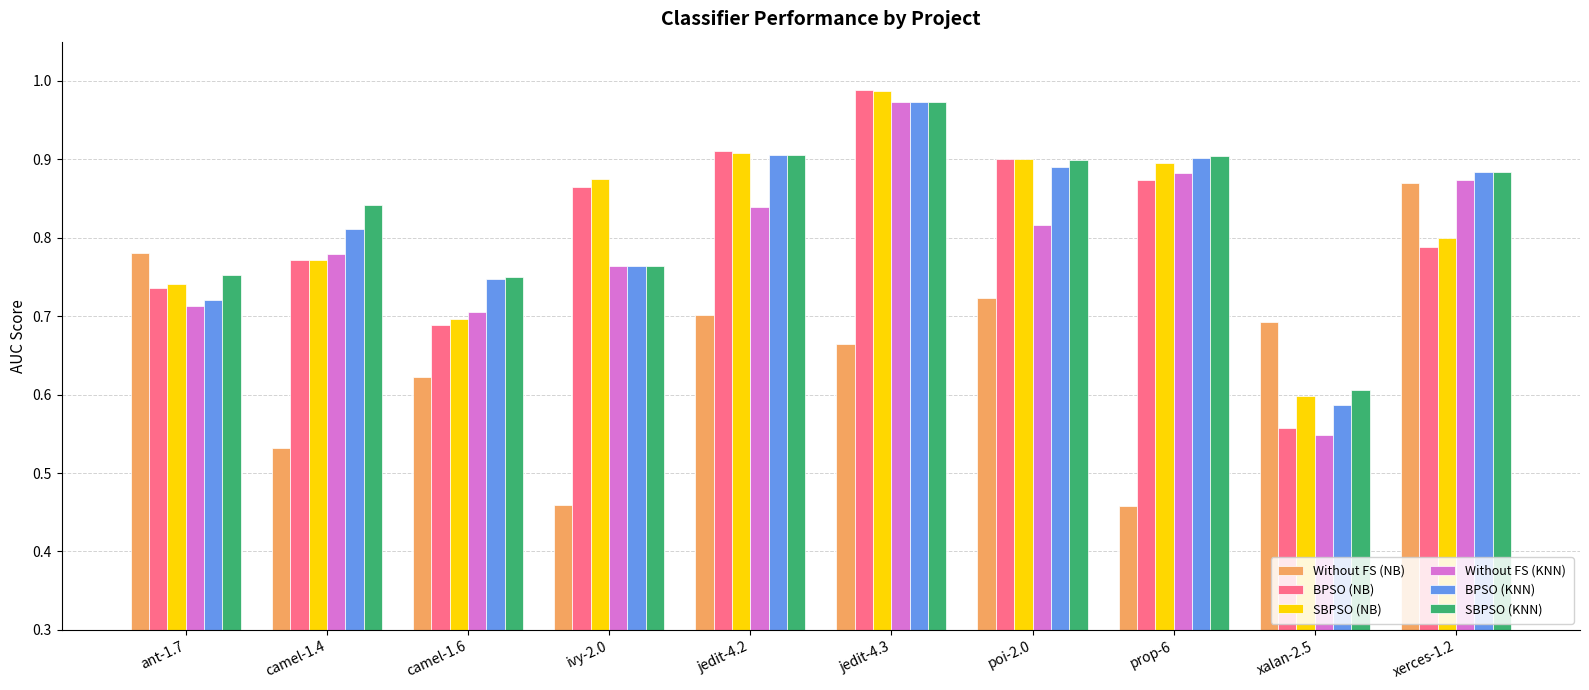

Where is Without FS (KNN) nearest to the value 0?

xalan-2.5